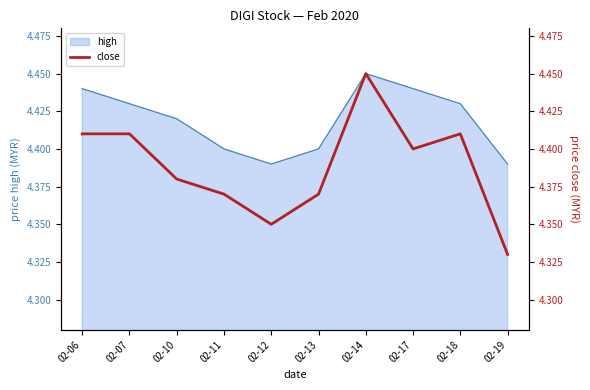

How many lines are shown in the chart?

1